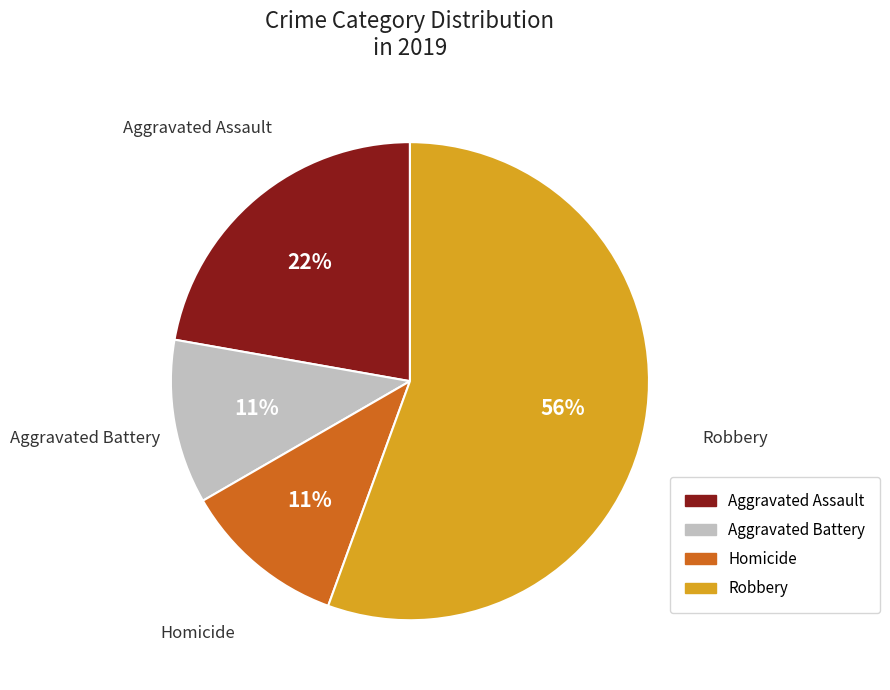

Is there a majority slice in this chart?

Yes